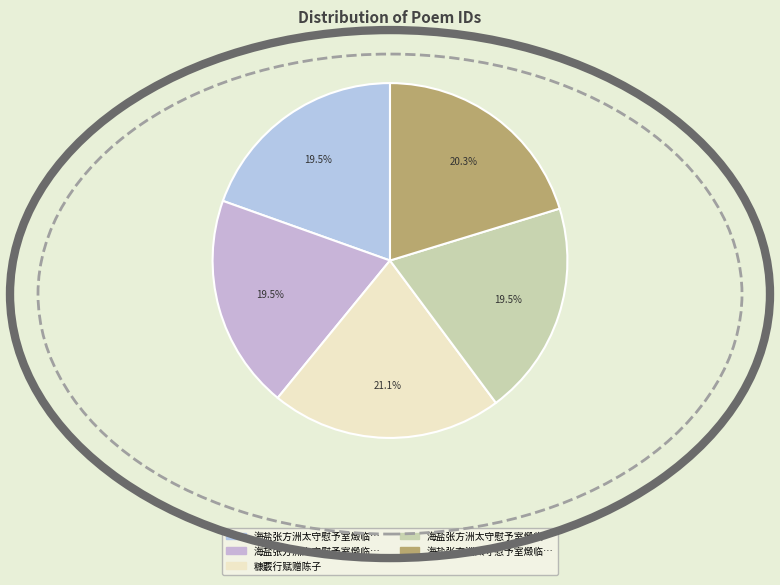

Count the number of slices in the pie.

5